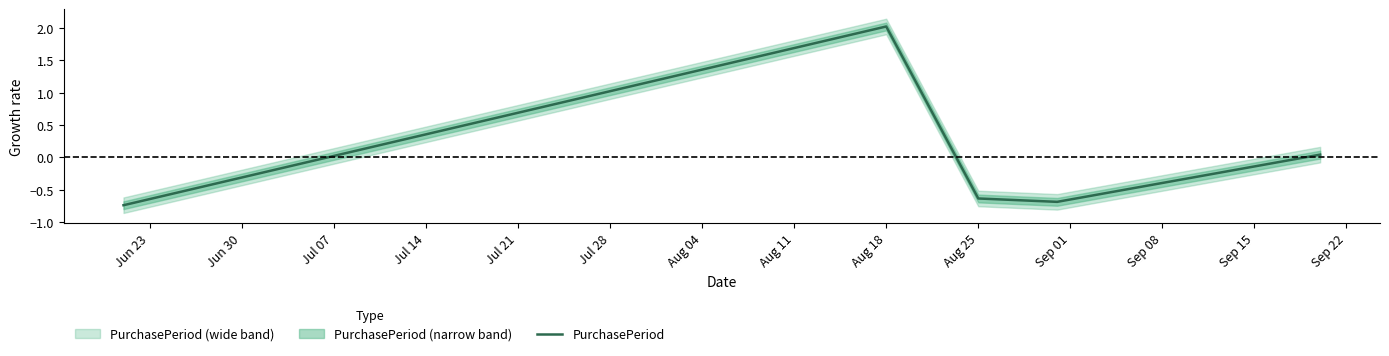

The PurchasePeriod series shows -1.1 at Aug 25. True or false?

False